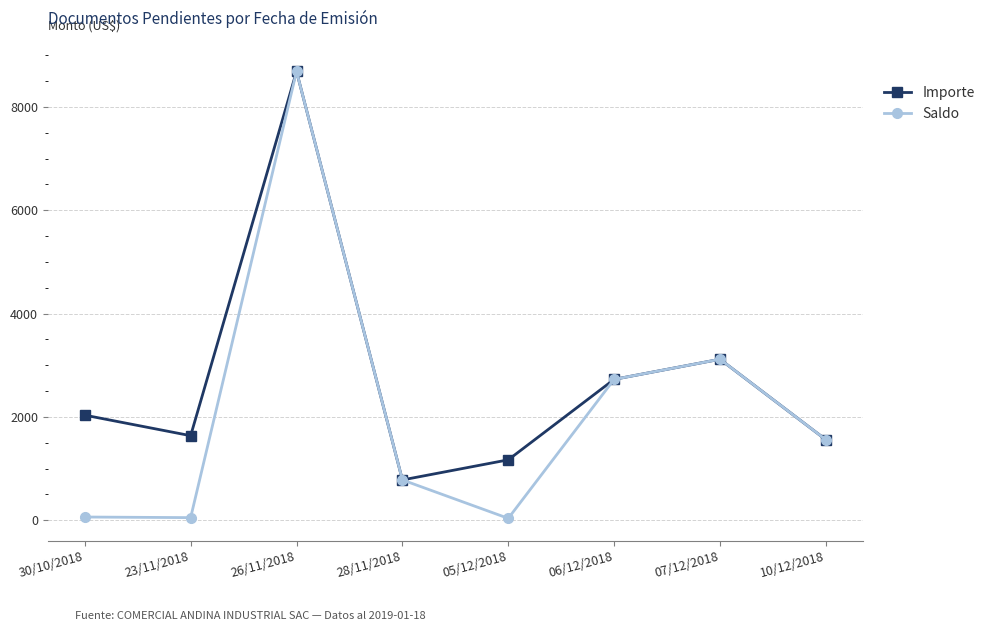

What value does the Importe series have at 23/11/2018?

1635.5